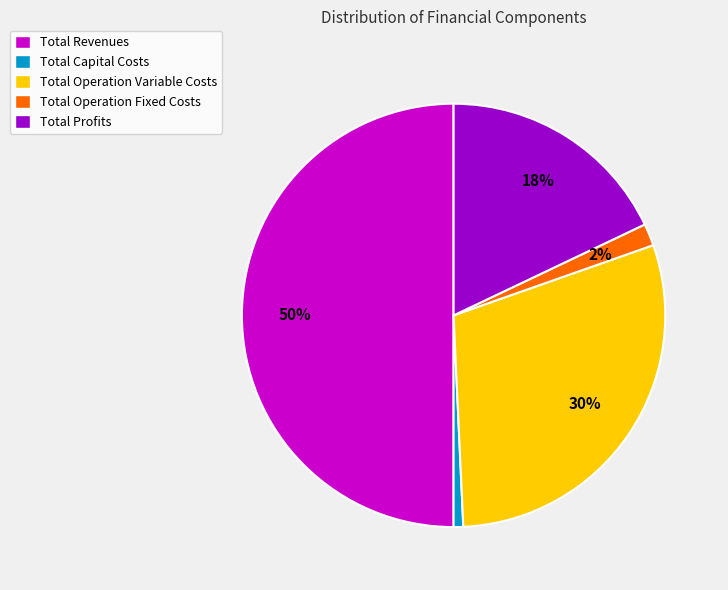

To the nearest percent, what is the difference between the largest and smallest slice percentages?

49%